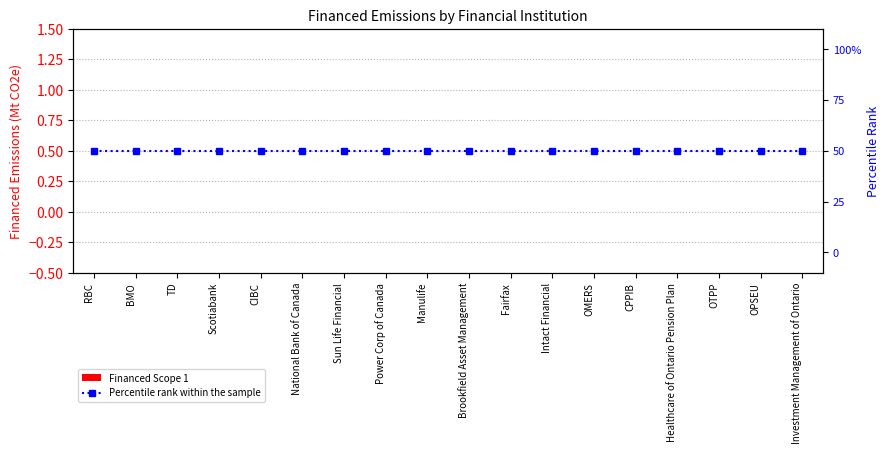

Is the value of Financed Scope 1 at Healthcare of Ontario Pension Plan greater than the value of Percentile rank within the sample at TD?

No